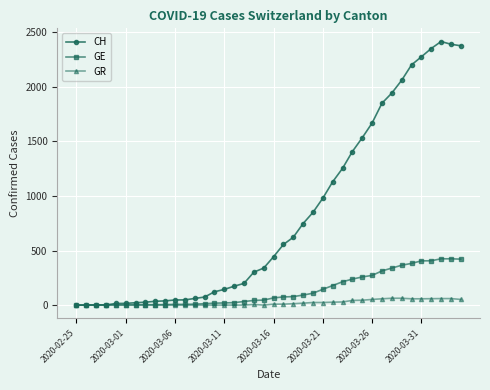

At how many categories does at least one series exceed 1706?

9